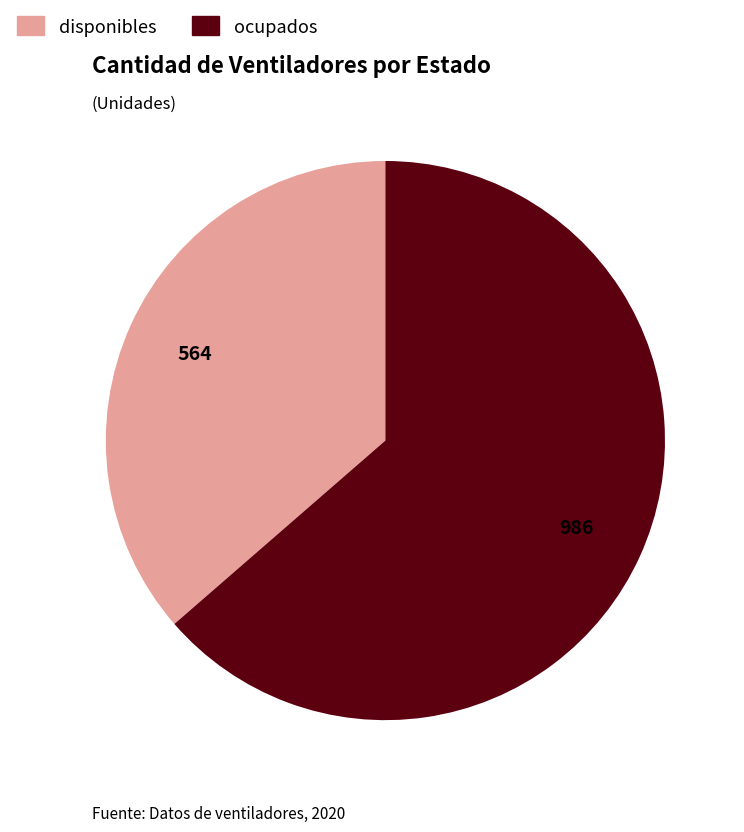

Which has a higher value, ocupados or disponibles?

ocupados